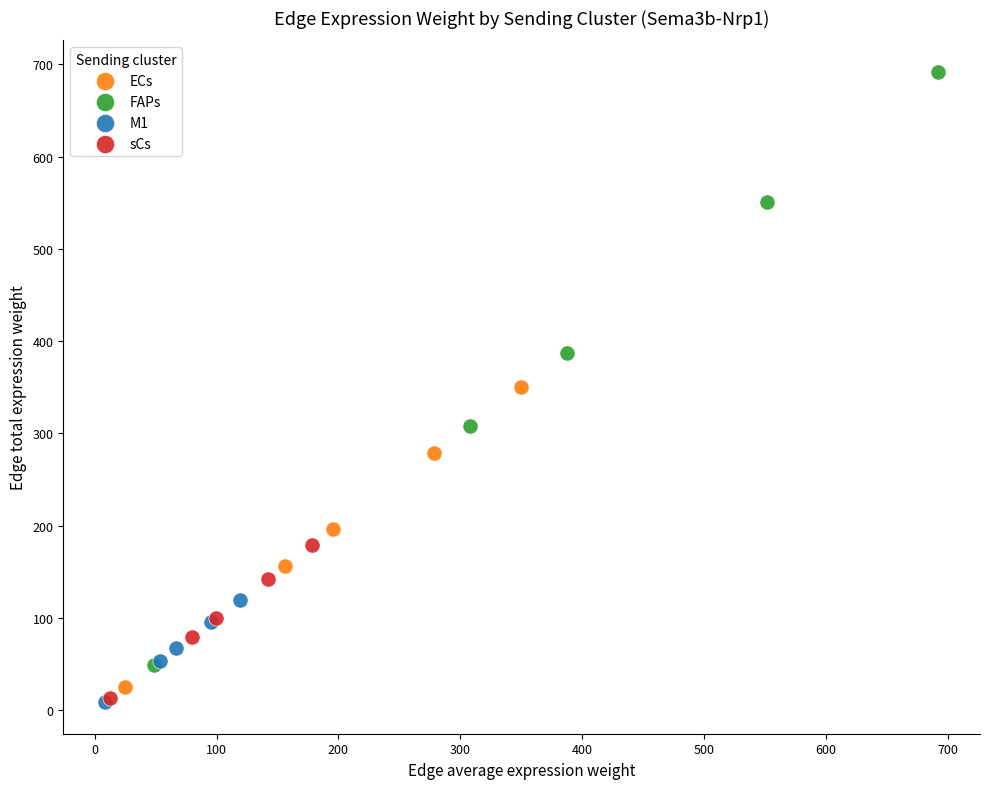

Which series reaches the maximum Y coordinate?

FAPs